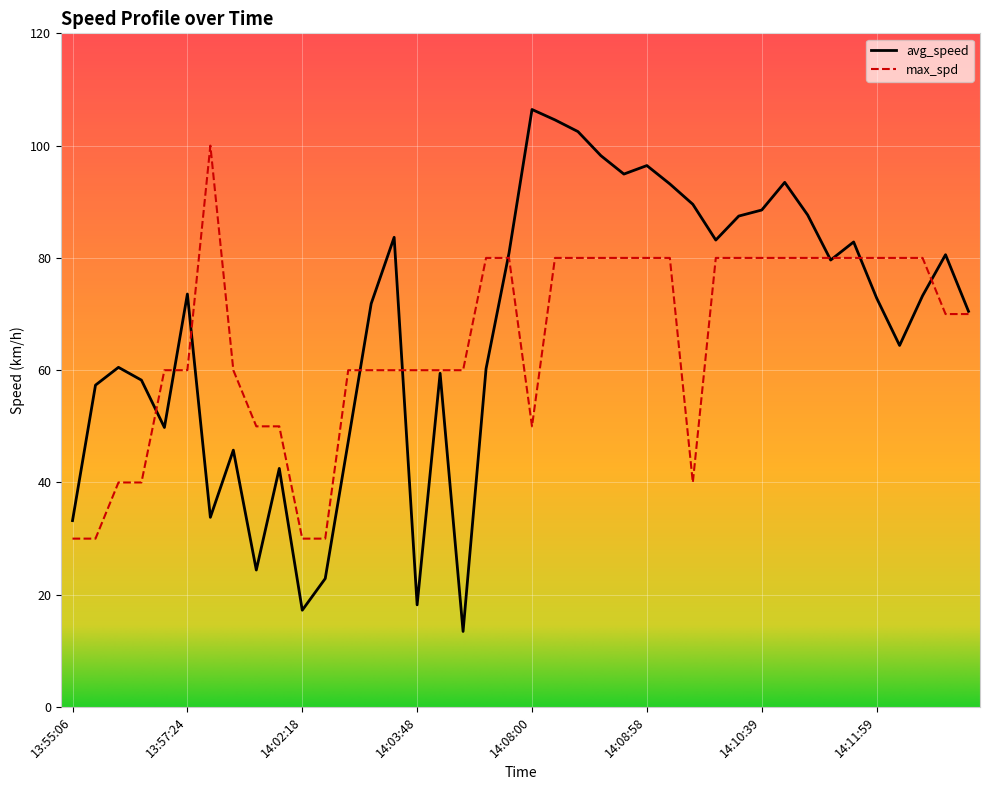

True or false: max_spd has more than 0 points higher than both neighbors.

True